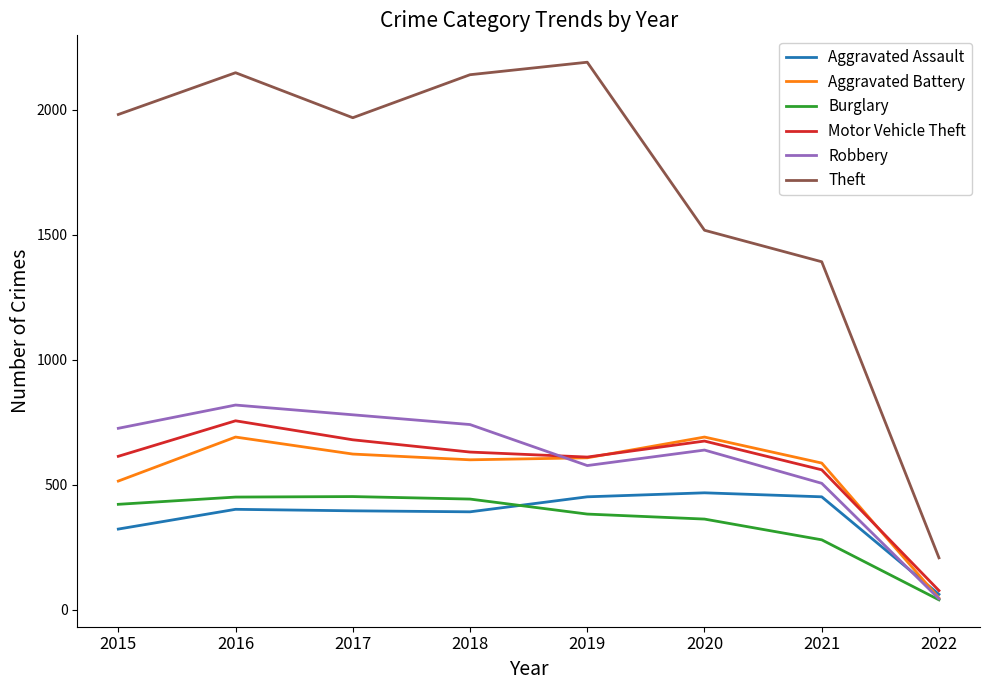

Which series has the largest total across all categories?

Theft